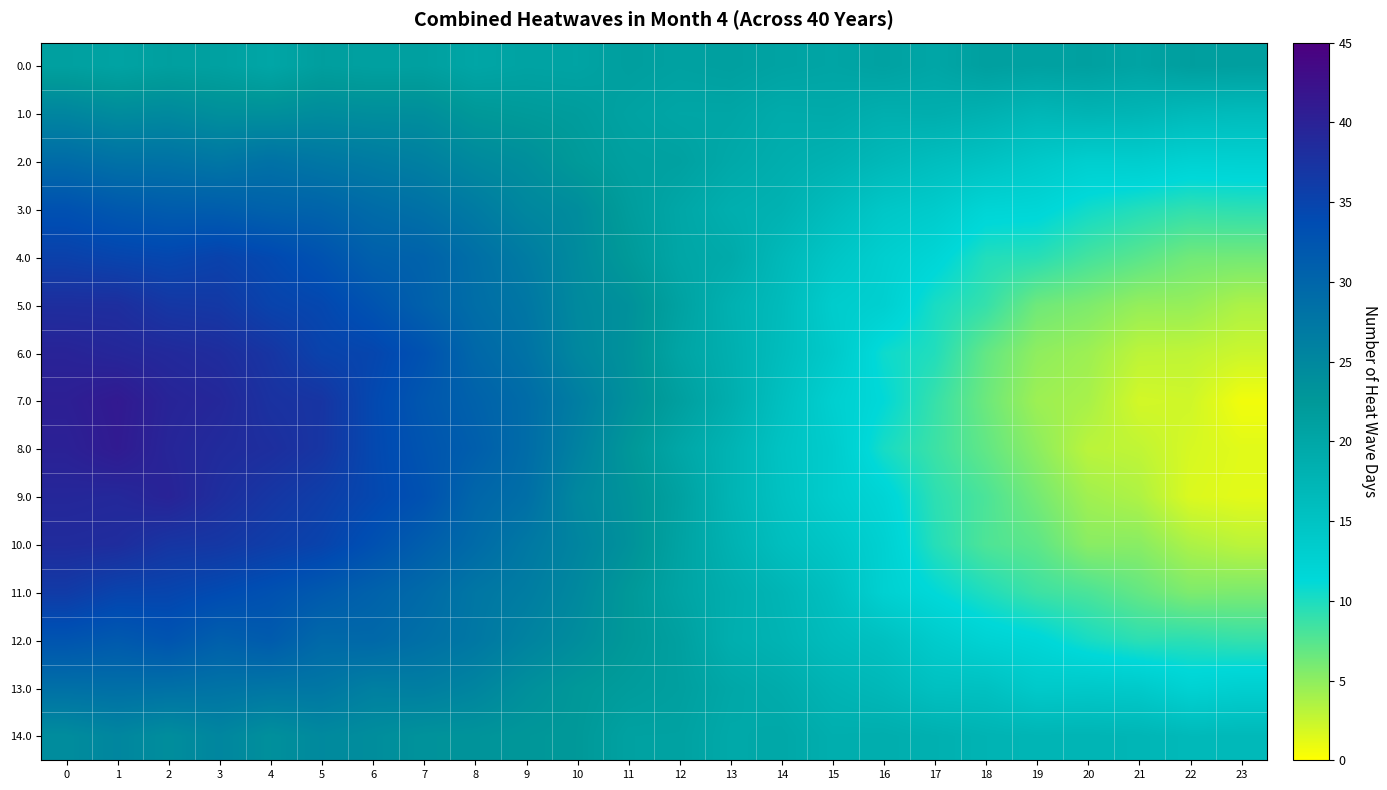

How many distinct data groups are displayed?

15